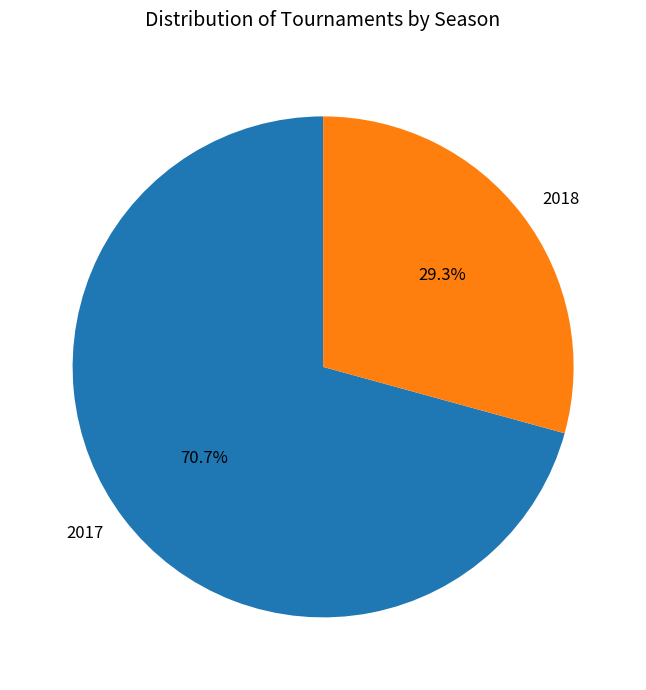

To the nearest percent, what is the difference between the 2018 and 2017 slice percentages?

41%